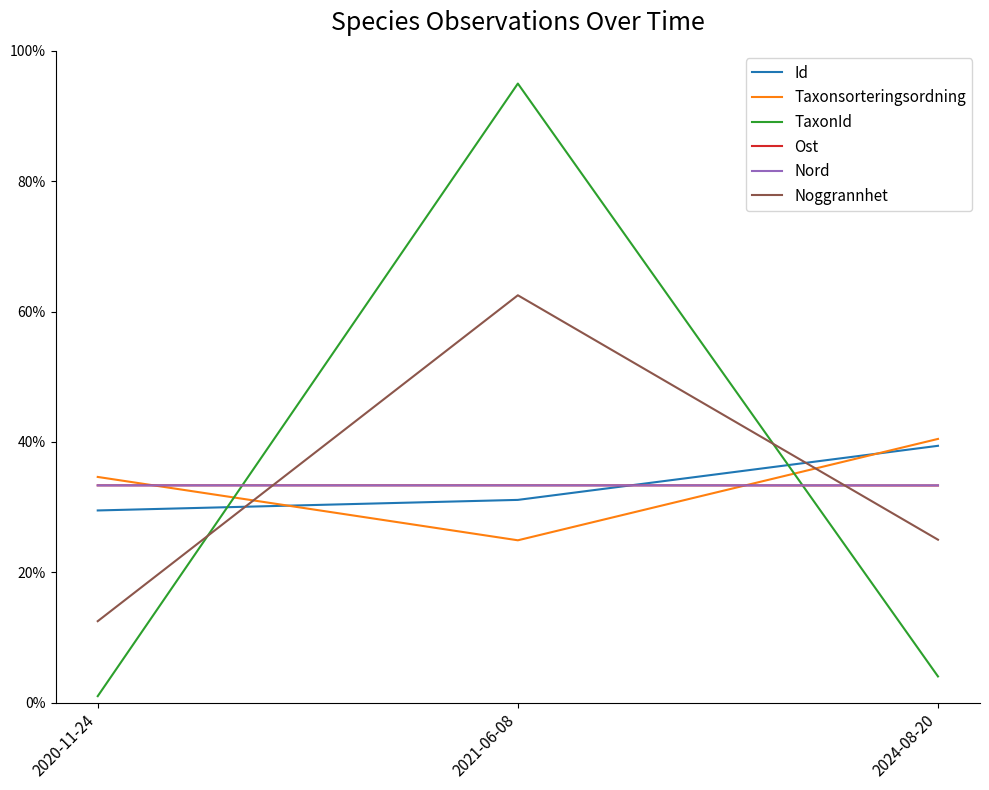

Does the chart display data point markers on the line(s)?

No